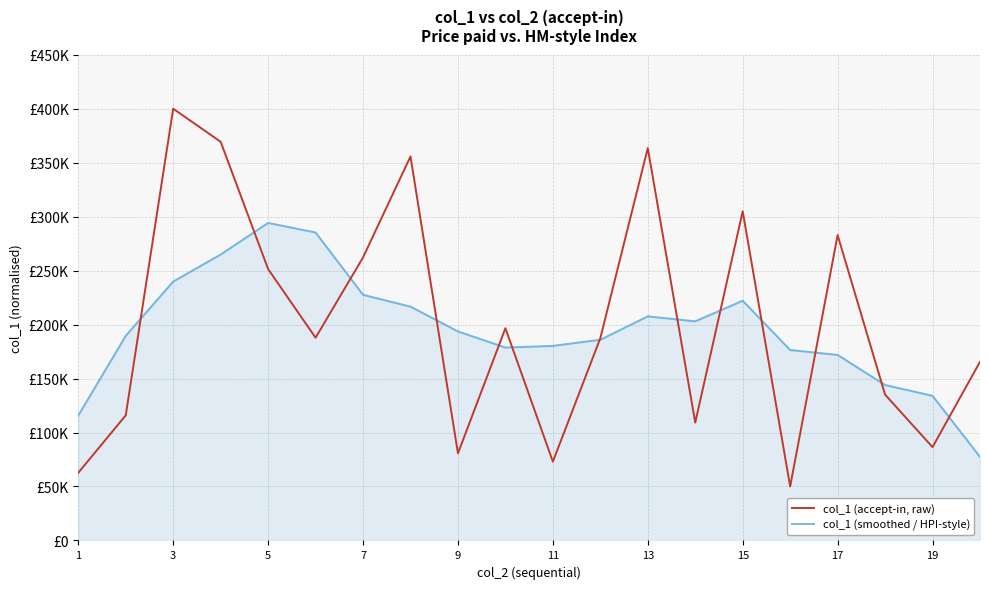

What is the minimum value for col_1 (smoothed / HPI-style)?

77426.0